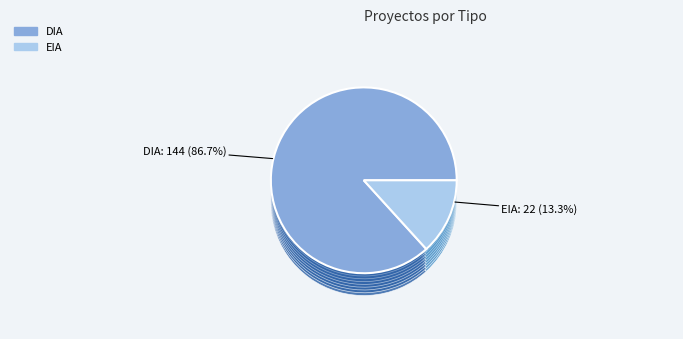

Rank the categories by value from highest to lowest.

DIA, EIA